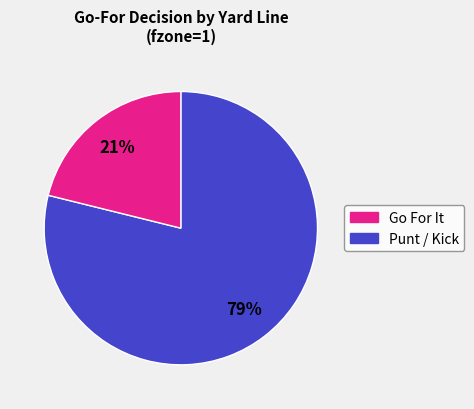

To the nearest percent, what is the average slice percentage?

50%